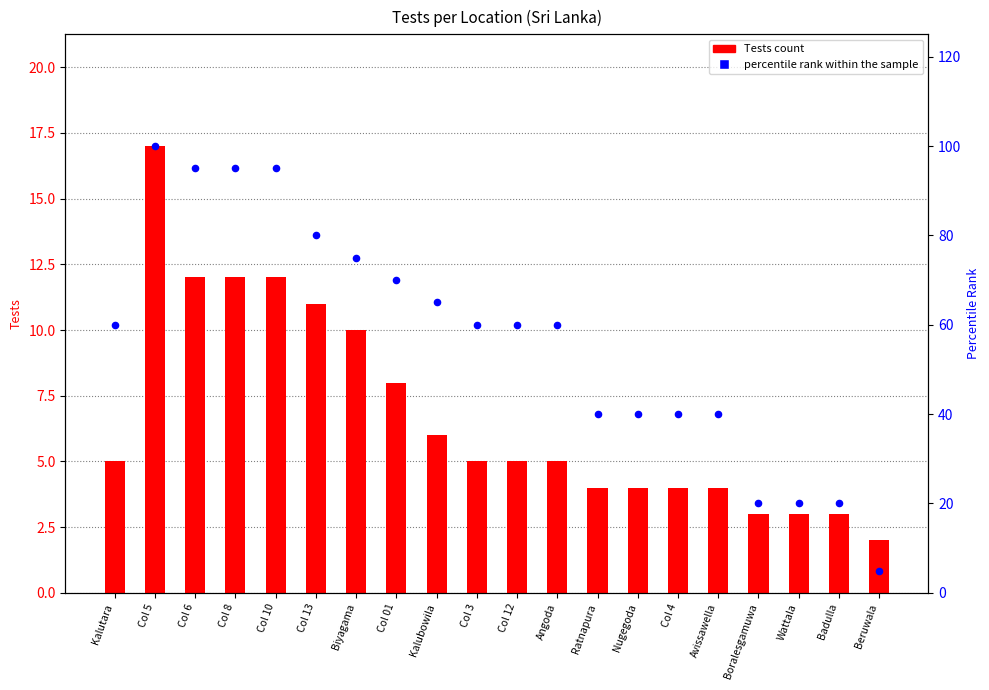

Which series has the largest total across all categories?

percentile rank within the sample